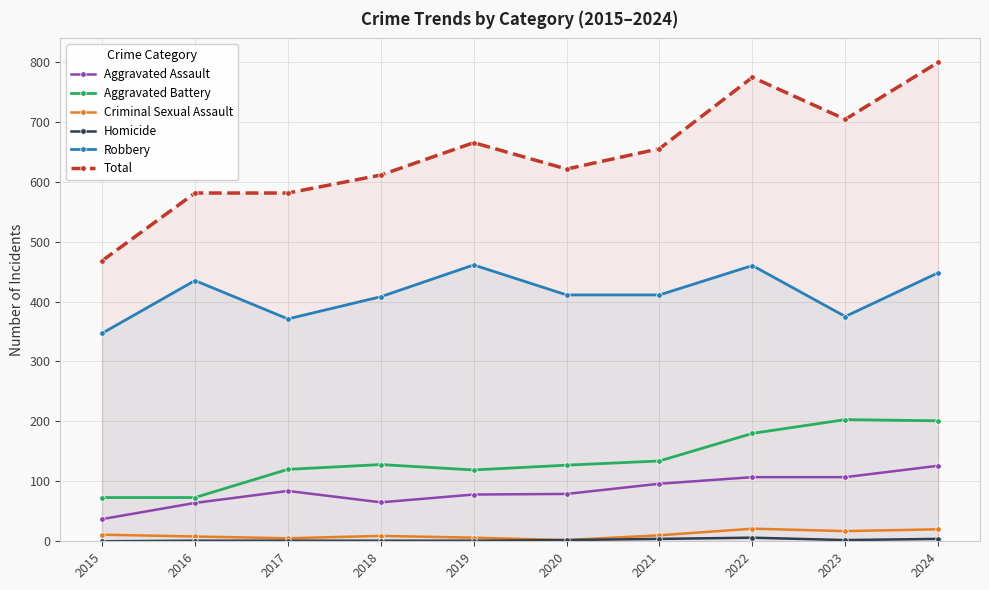

How many data points in Aggravated Assault are less than 84?

5